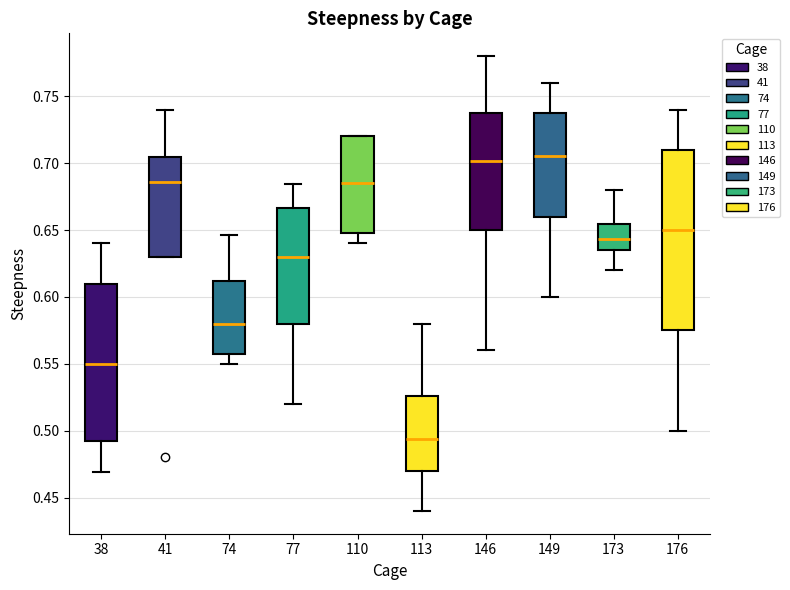

Which box's median line is the lowest?

113